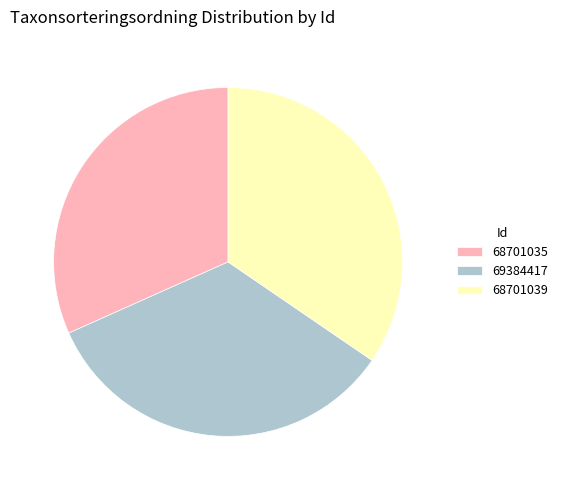

Combined, do 69384417 and 68701039 account for over 50%?

Yes